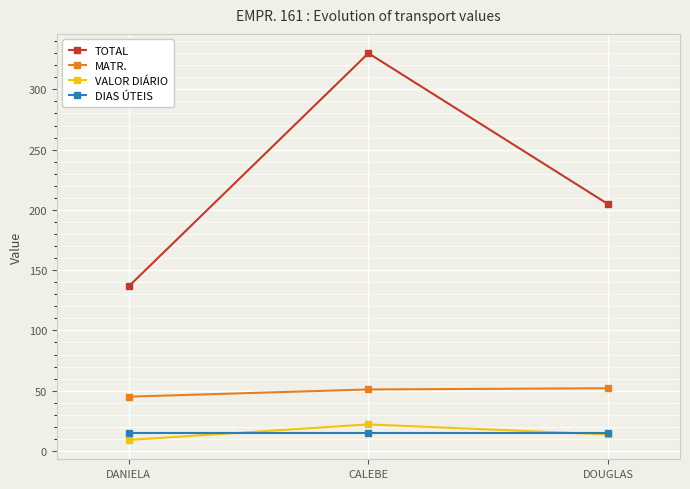

How many lines are shown in the chart?

4